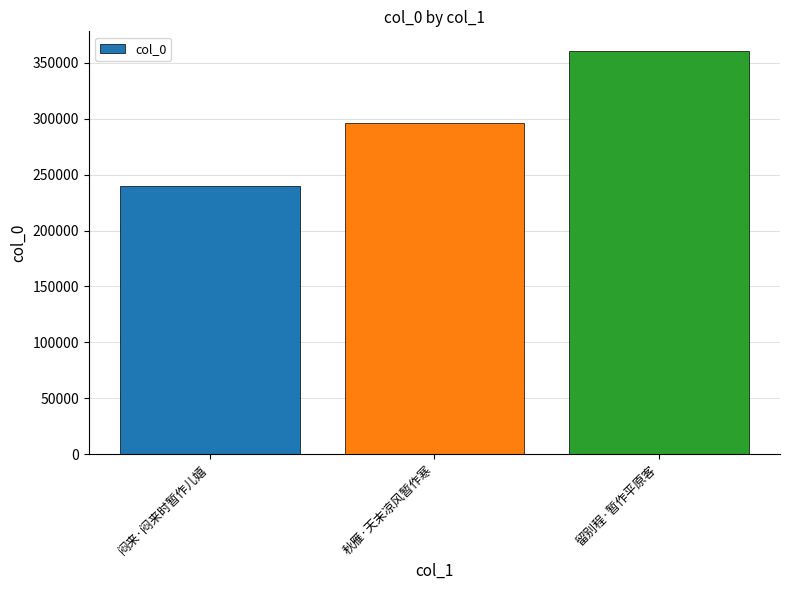

How many distinct data groups are displayed?

1